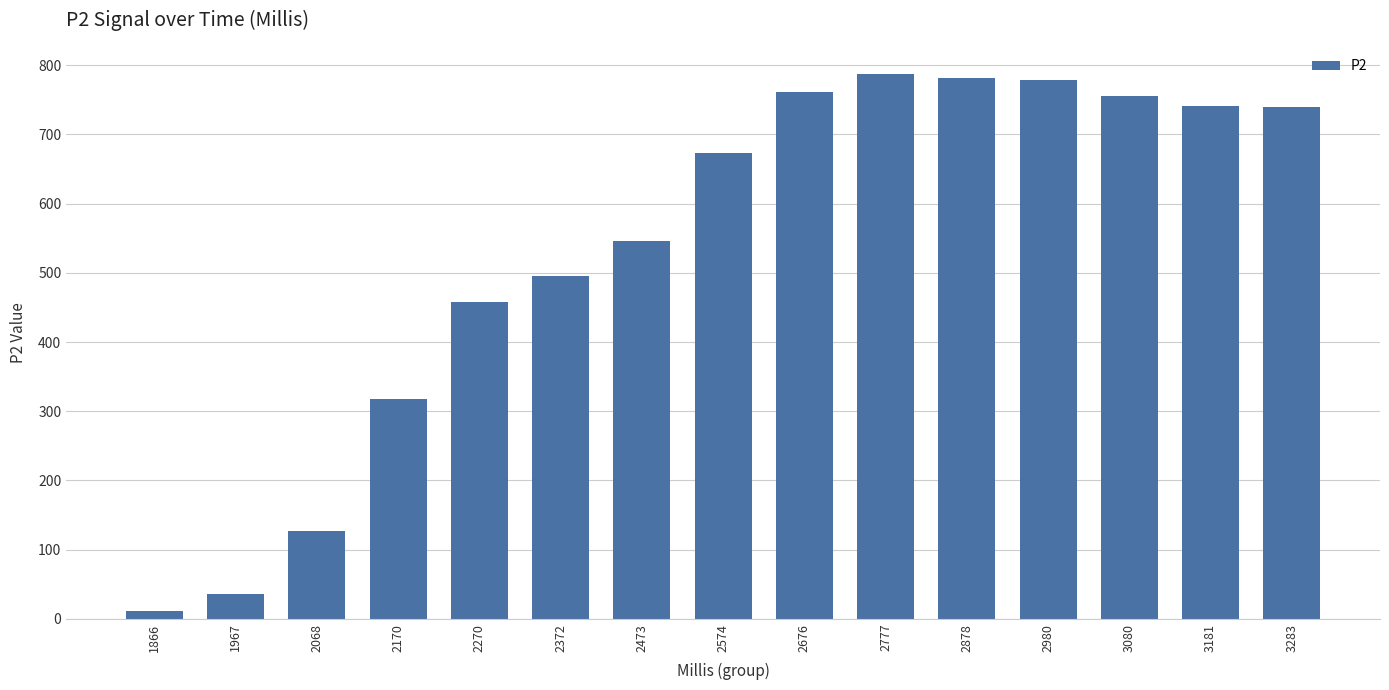

Which has a higher value, 2372 or 1866?

2372